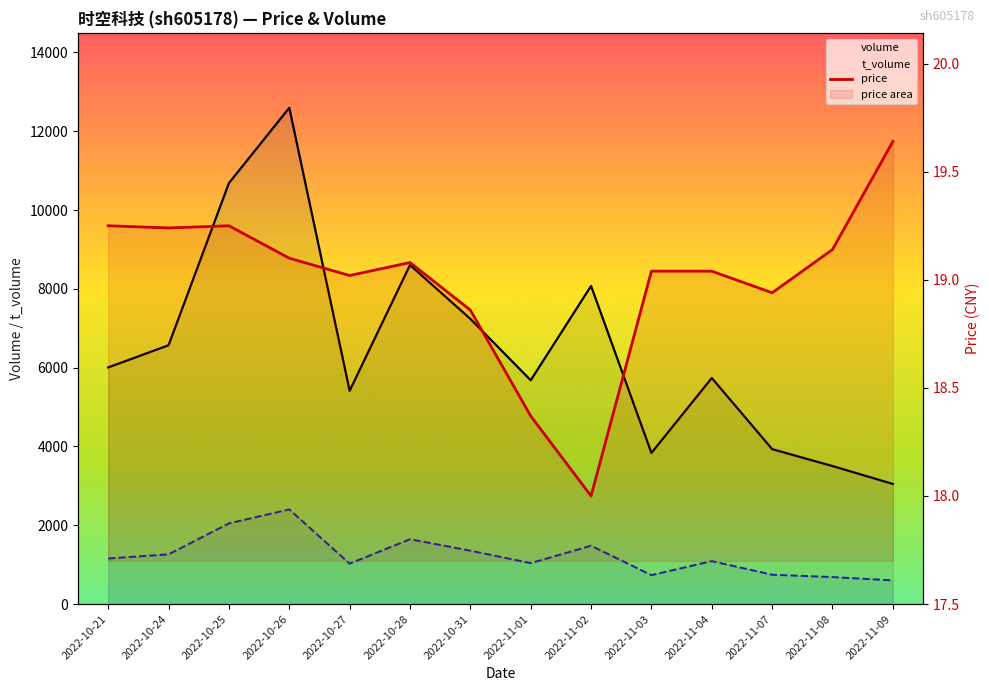

How many data points in price are less than 19?

4